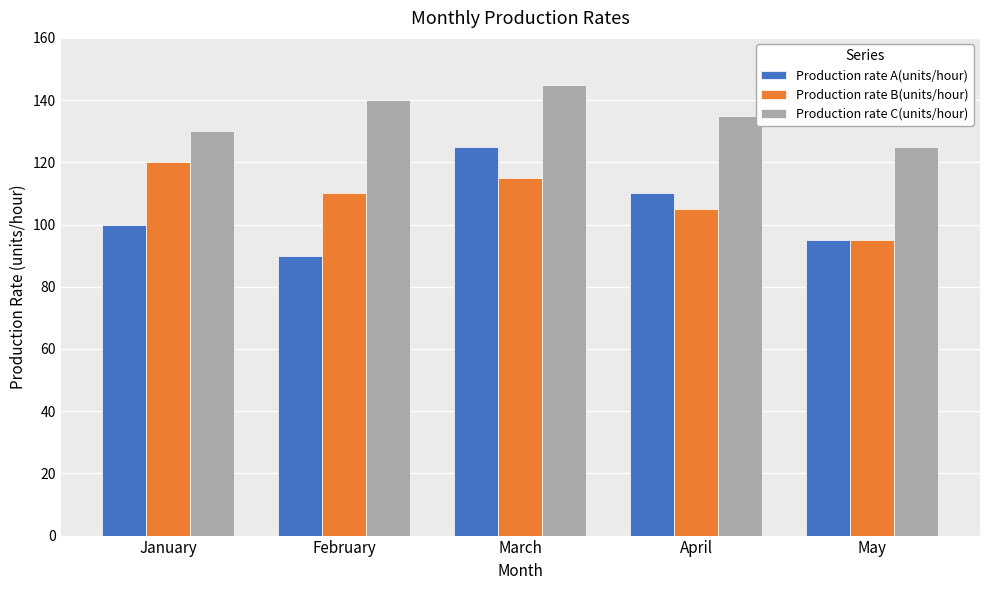

At March, list the series in order from smallest to largest.

Production rate B(units/hour), Production rate A(units/hour), Production rate C(units/hour)